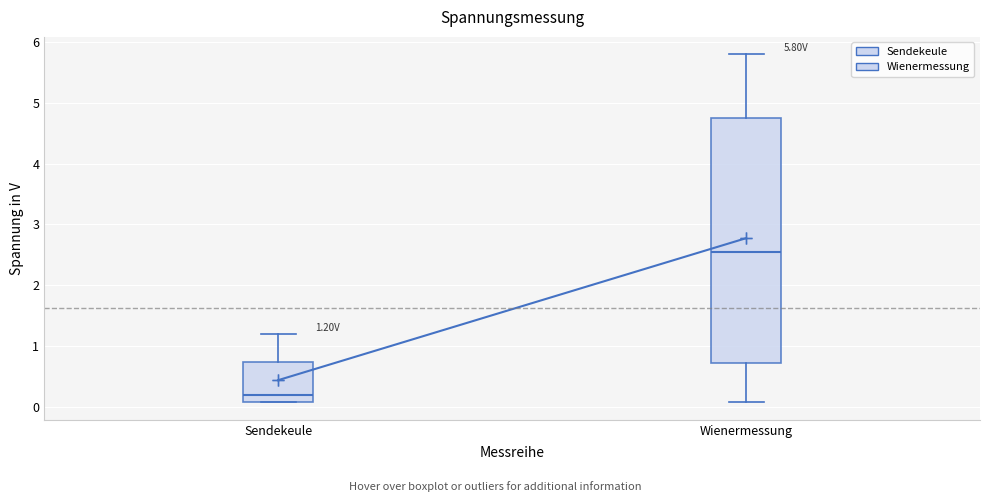

Which box is the tallest, from its lower edge to its upper edge?

Wienermessung